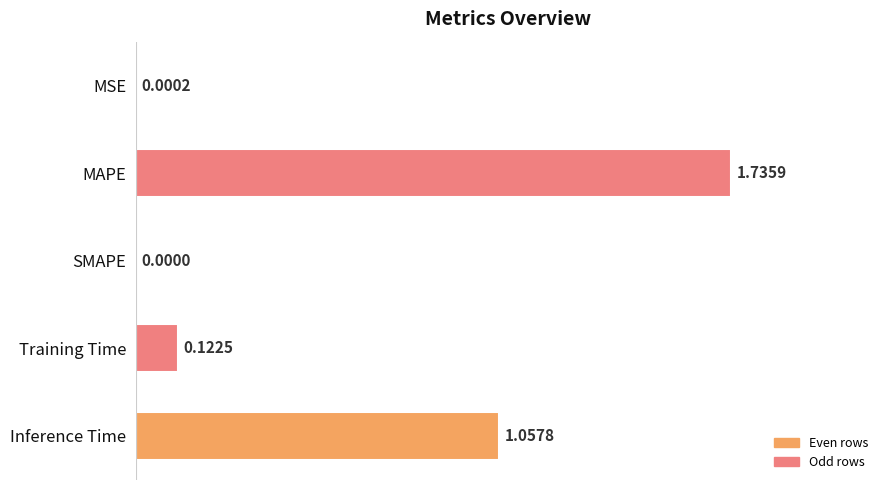

Between Training Time and SMAPE, which is larger?

Training Time